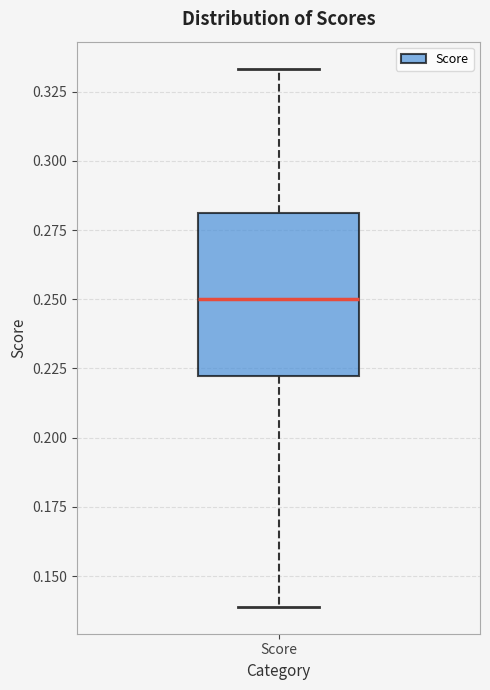

Transcribe this box plot: give where the median line is, the range the box spans, and where the two whiskers end, as read against the y-axis. The values are not printed on the chart, so give them approximately, as read against the axis.

median 0.250, box 0.220 to 0.280, whiskers 0.140 to 0.335